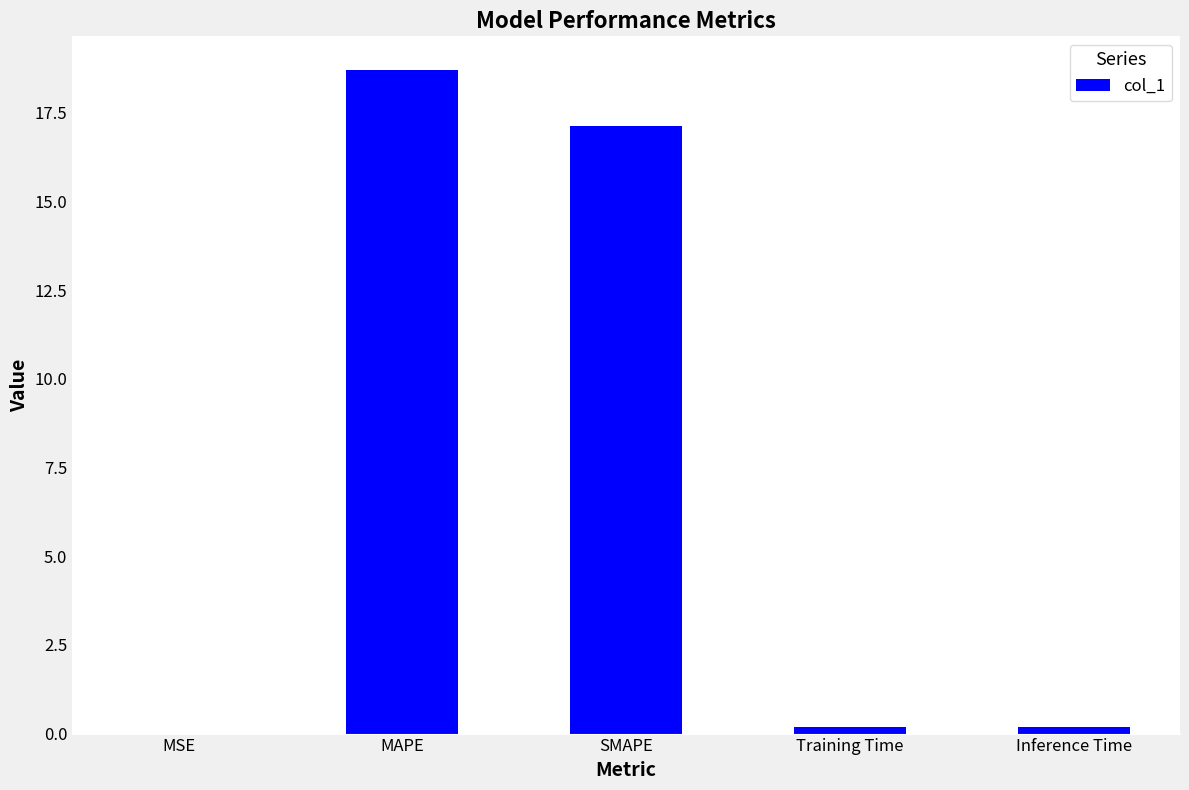

How many categories are shown in the chart?

5